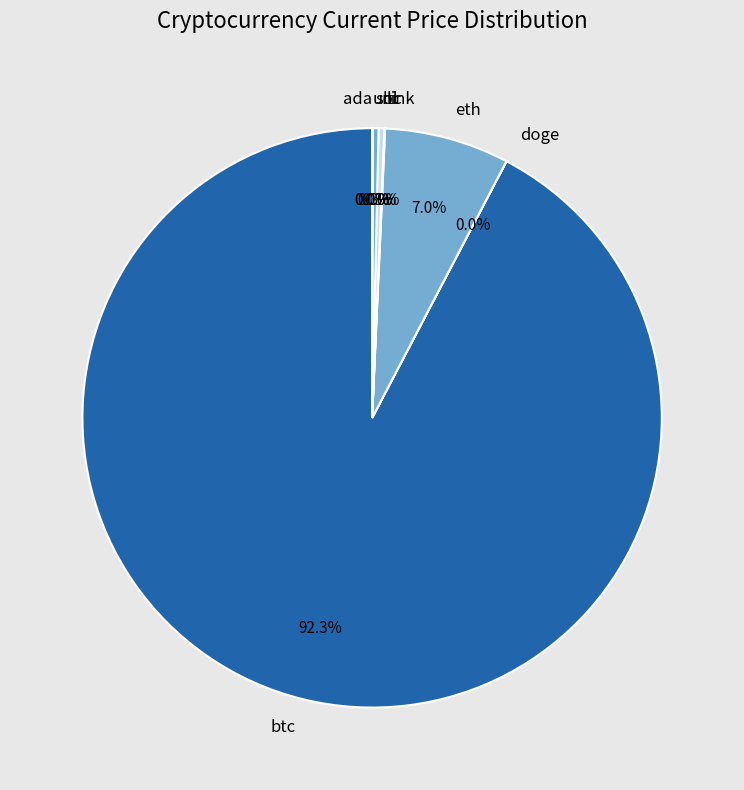

Which category has the biggest portion of the pie?

btc